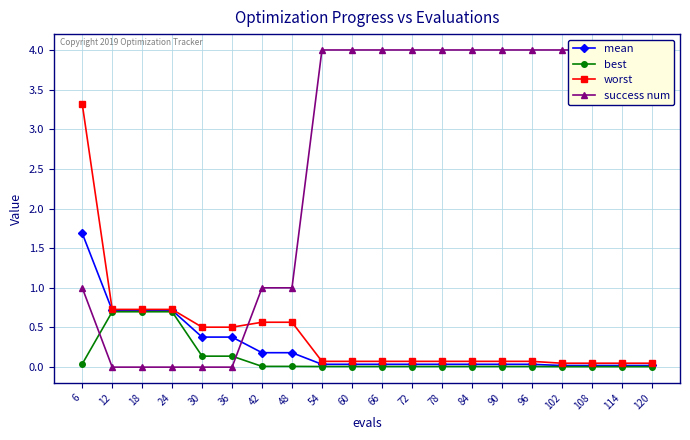

What is the total value across all series at 84?

4.1